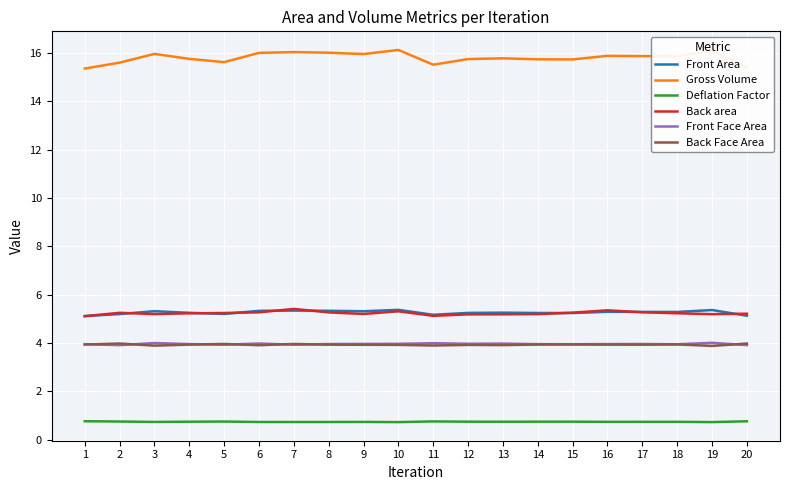

Does the chart have visible grid lines?

Yes